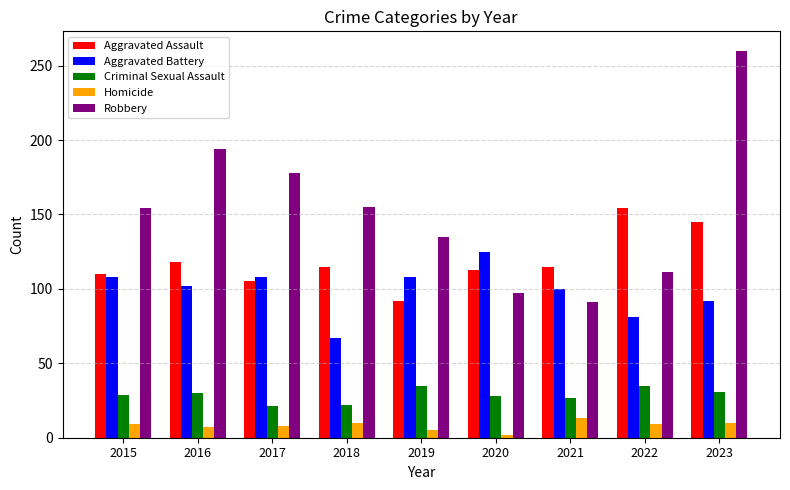

What is the value of the Aggravated Battery bar at the 6th from the left?

125